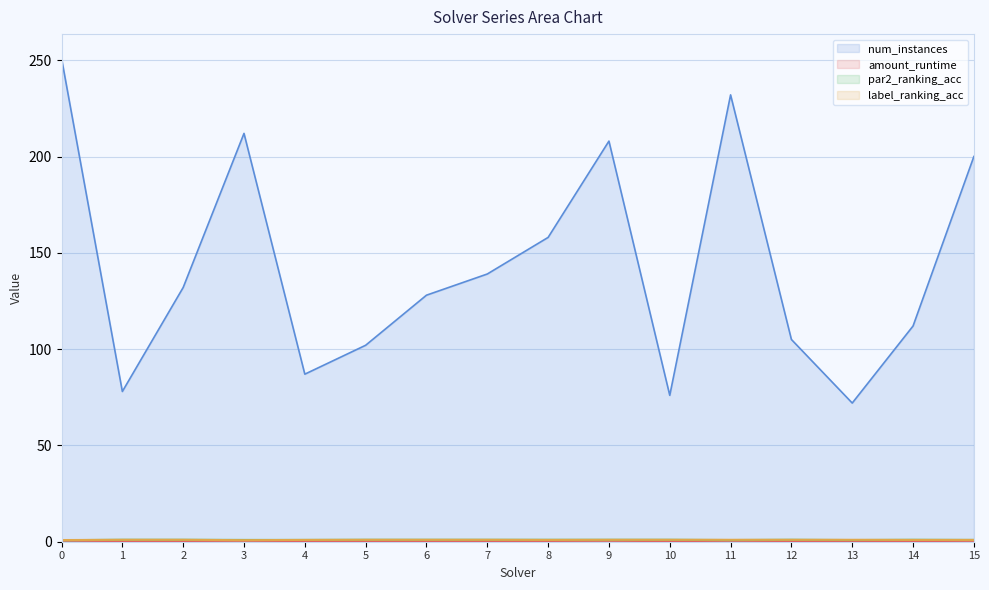

What is the smallest value displayed?

0.2